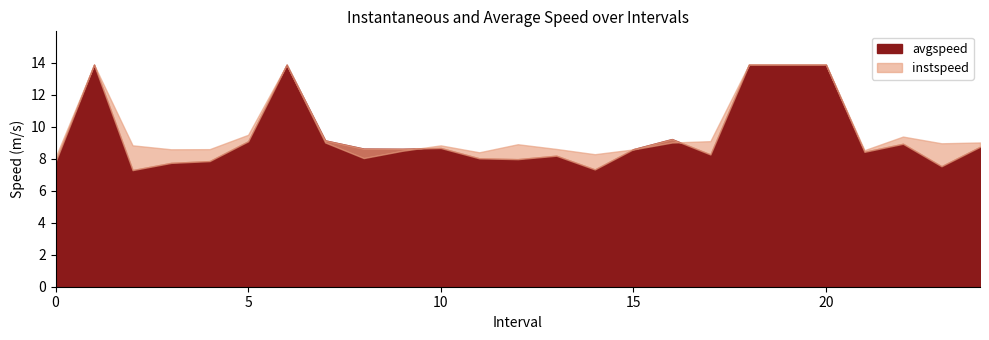

Which series has the largest range (max minus min)?

avgspeed